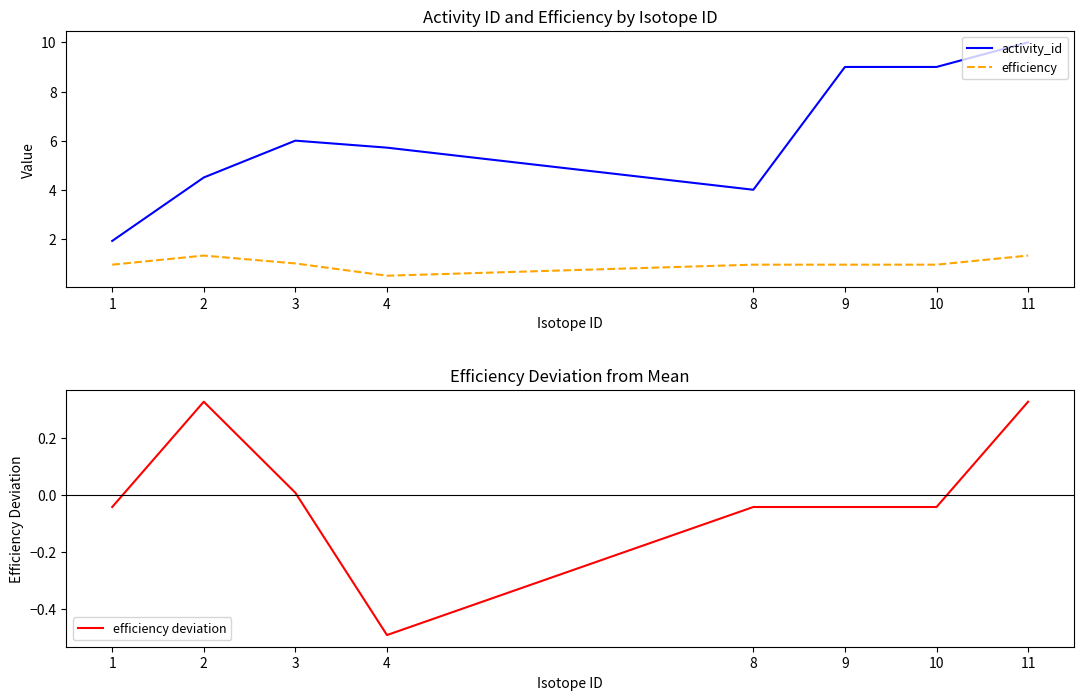

True or false: activity_id and efficiency deviation intersect in this chart.

False